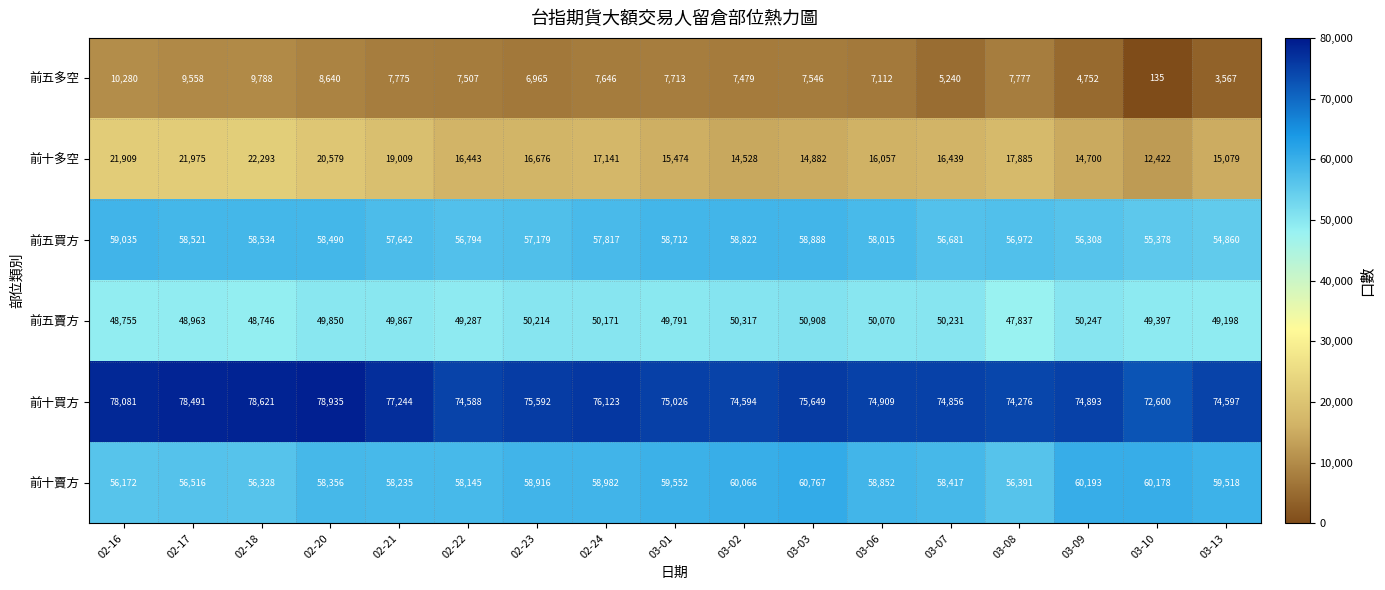

Is it true that 前十買方 equals 36802 at 03-07?

False